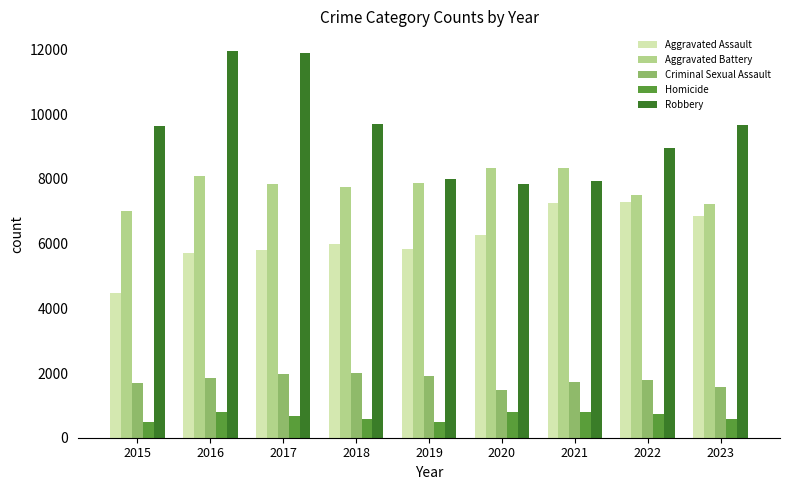

Where does the Homicide series first go above 672?

2016